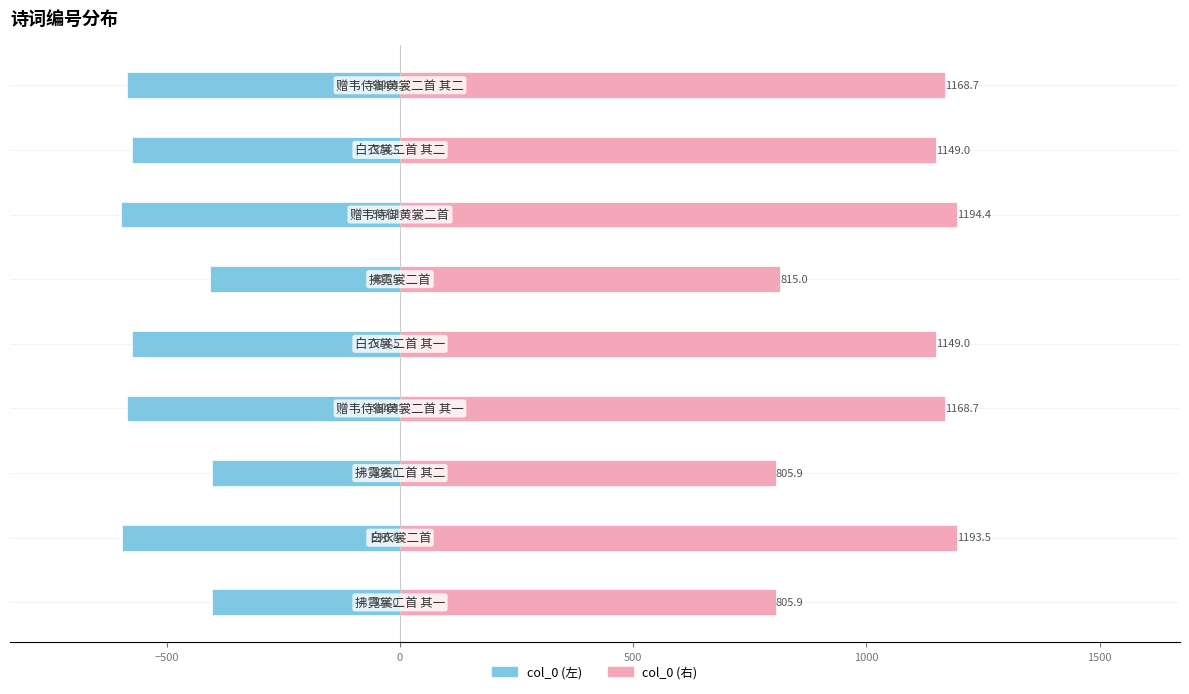

The value of col_0 (左) at 1000 is -888.1. True or false?

False